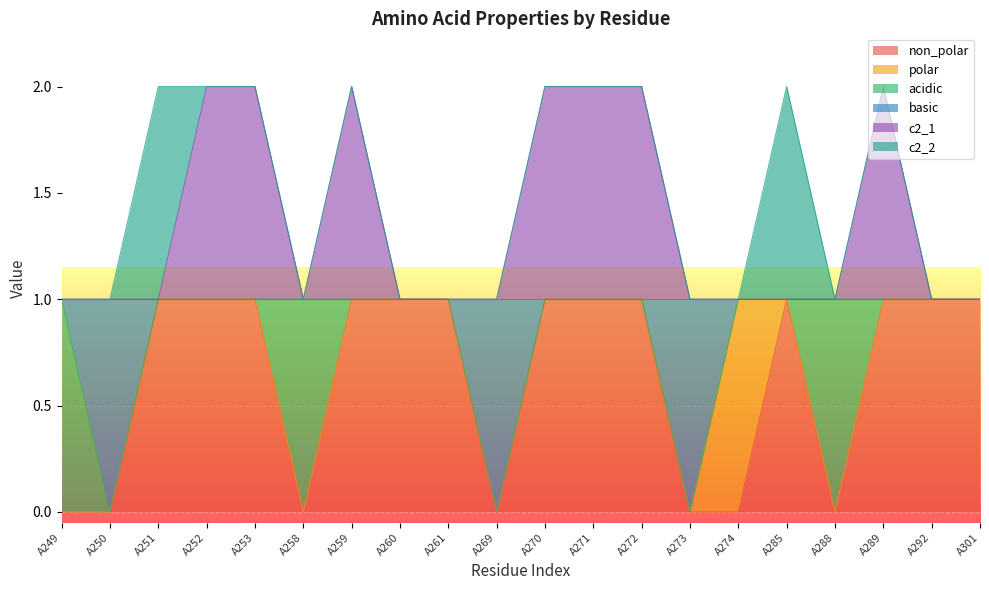

Count the non_polar values in the range 0 to 1.

20